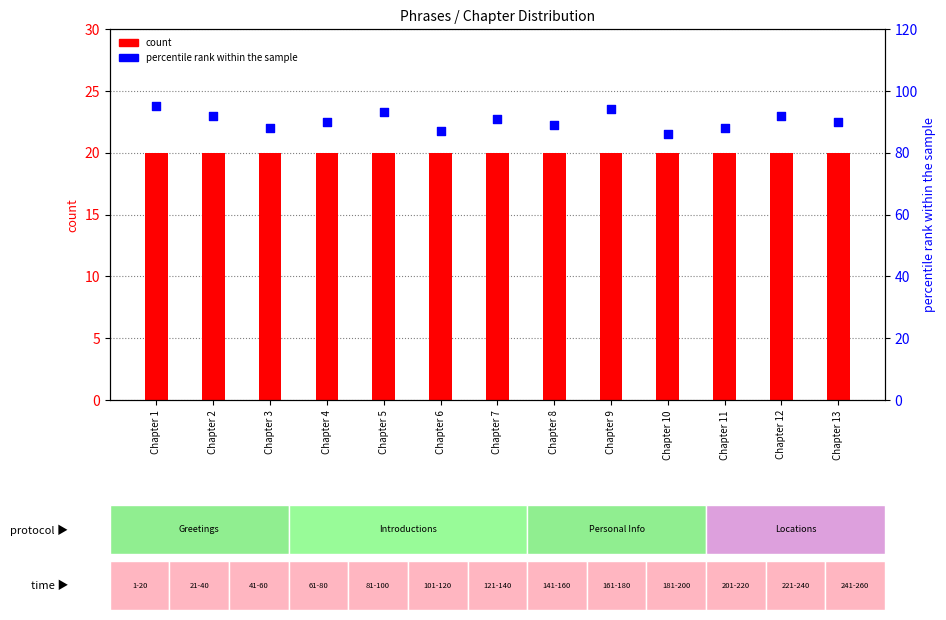

At how many categories does at least one series exceed 62?

13